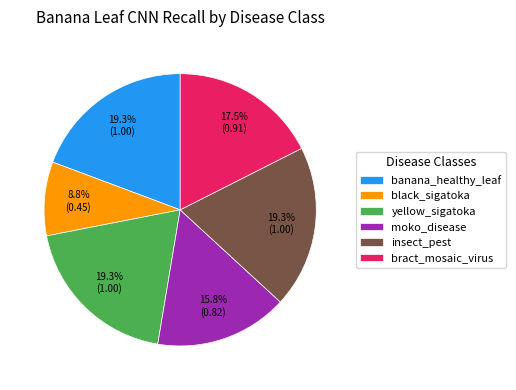

How many segments does this pie chart have?

6